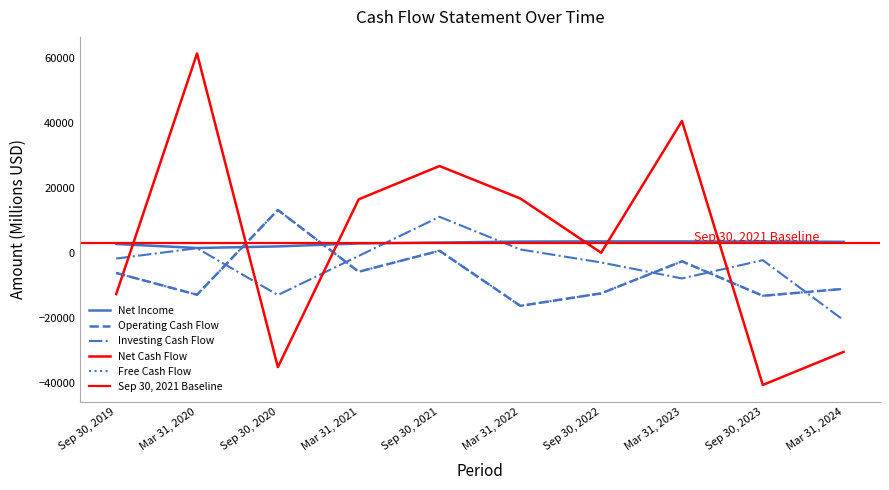

Between Mar 31, 2022 and Mar 31, 2024, which series saw the biggest shift?

Net Cash Flow